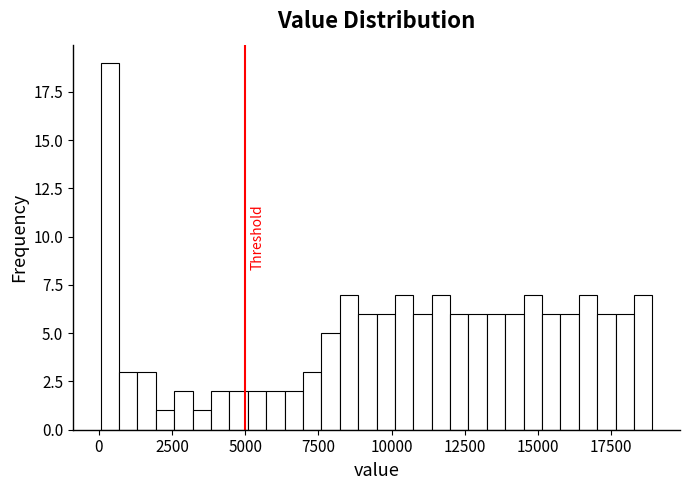

Read against the x-axis, roughly where is the centre of the tallest bar?

500